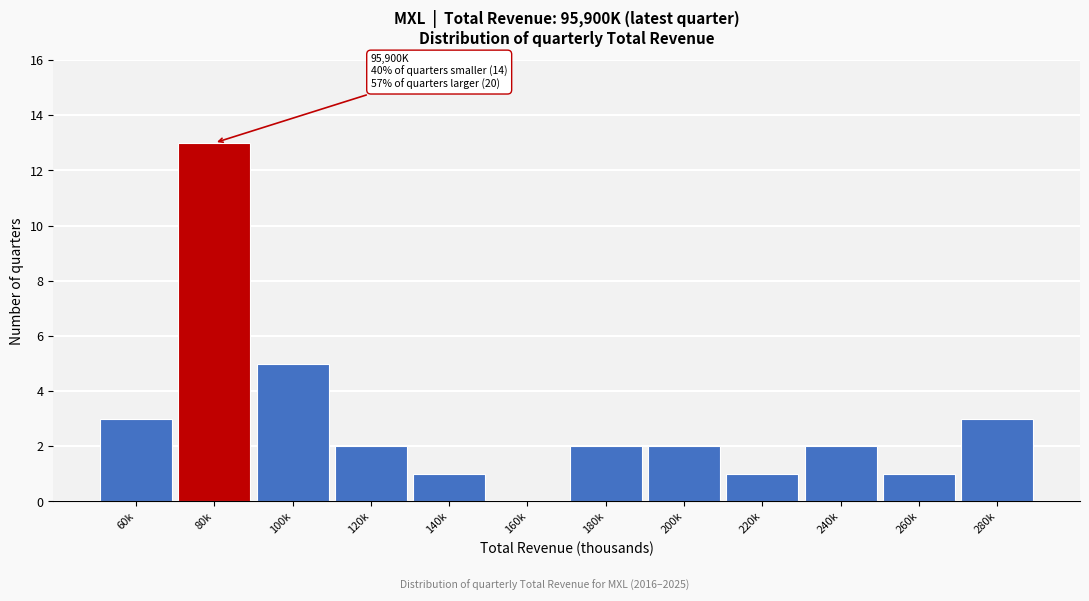

Reading right to left, extract all data points from this chart.

280k=3	260k=1	240k=2	220k=1	200k=2	180k=2	160k=0	140k=1	120k=2	100k=5	80k=13	60k=3